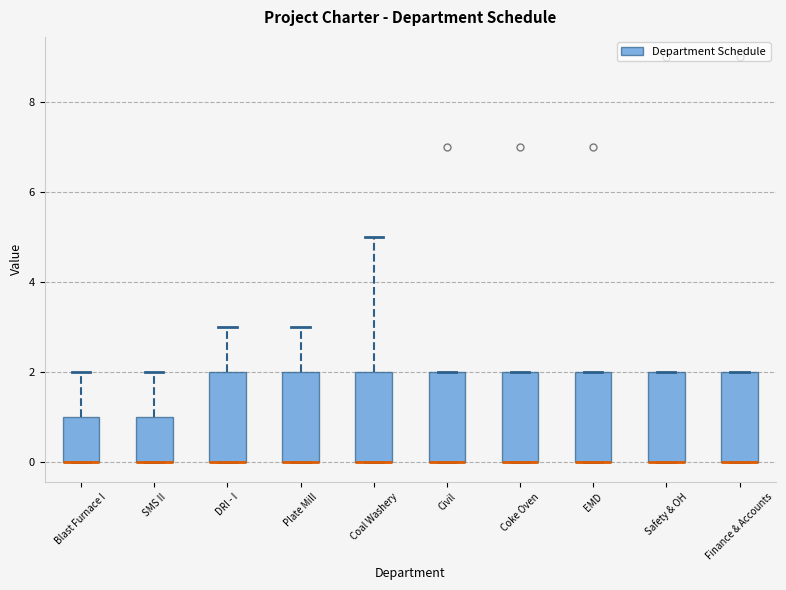

Reading left to right, read every box against the y-axis: the position of its median line, the range the box covers, and the ends of its whiskers. The values are not printed on the chart, so give them approximately, as read against the axis.

Blast Furnace I: median 0 (drawn on the box's lower edge), box 0 to 1, whiskers 0 to 2
SMS II: median 0 (drawn on the box's lower edge), box 0 to 1, whiskers 0 to 2
DRI - I: median 0 (drawn on the box's lower edge), box 0 to 2, whiskers 0 to 3
Plate Mill: median 0 (drawn on the box's lower edge), box 0 to 2, whiskers 0 to 3
Coal Washery: median 0 (drawn on the box's lower edge), box 0 to 2, whiskers 0 to 5
Civil: median 0 (drawn on the box's lower edge), box 0 to 2, whiskers 0 to 2
Coke Oven: median 0 (drawn on the box's lower edge), box 0 to 2, whiskers 0 to 2
EMD: median 0 (drawn on the box's lower edge), box 0 to 2, whiskers 0 to 2
Safety & OH: median 0 (drawn on the box's lower edge), box 0 to 2, whiskers 0 to 2
Finance & Accounts: median 0 (drawn on the box's lower edge), box 0 to 2, whiskers 0 to 2